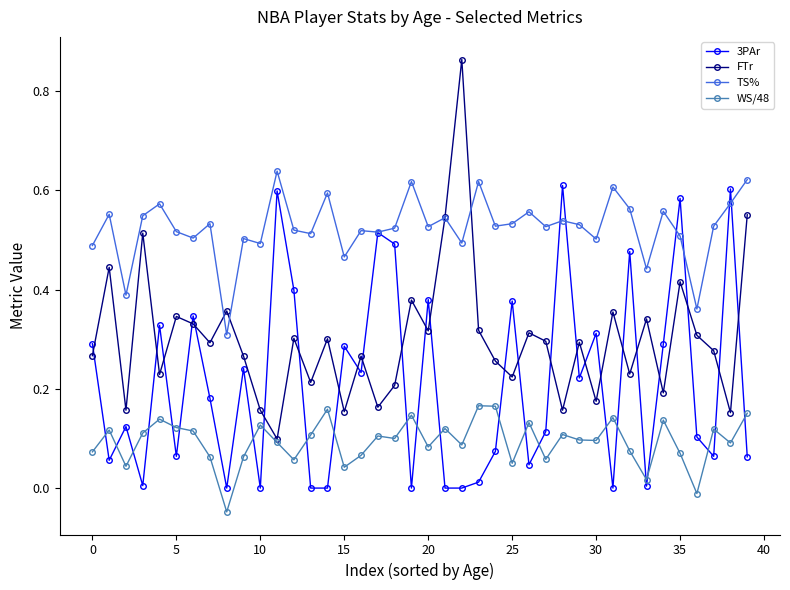

Which series has the largest range (max minus min)?

FTr